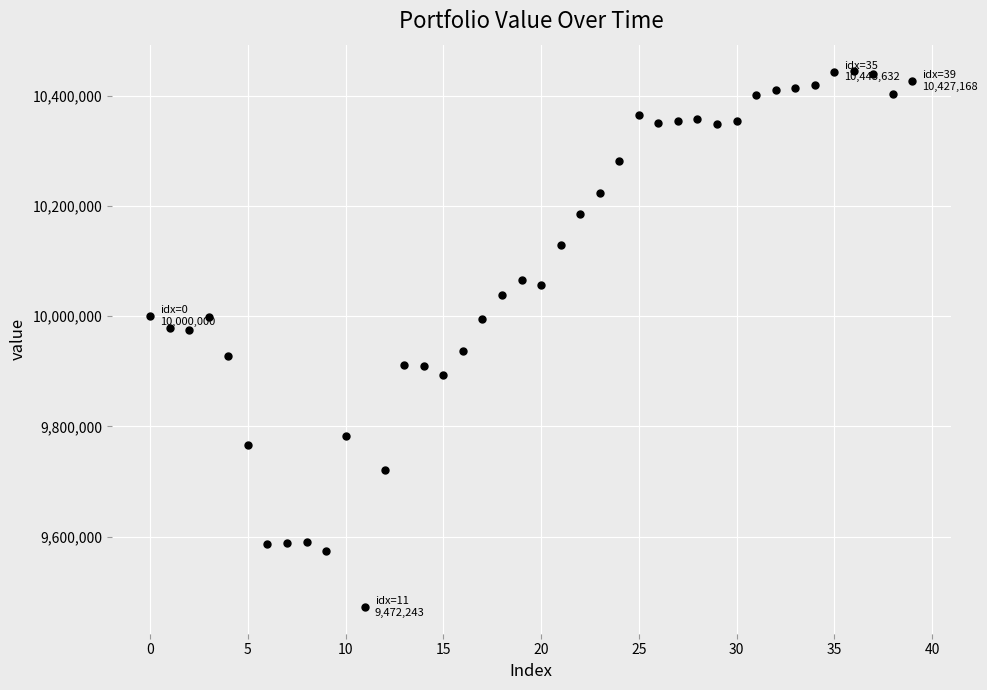

What is the range of Y values (max minus min)?

971788